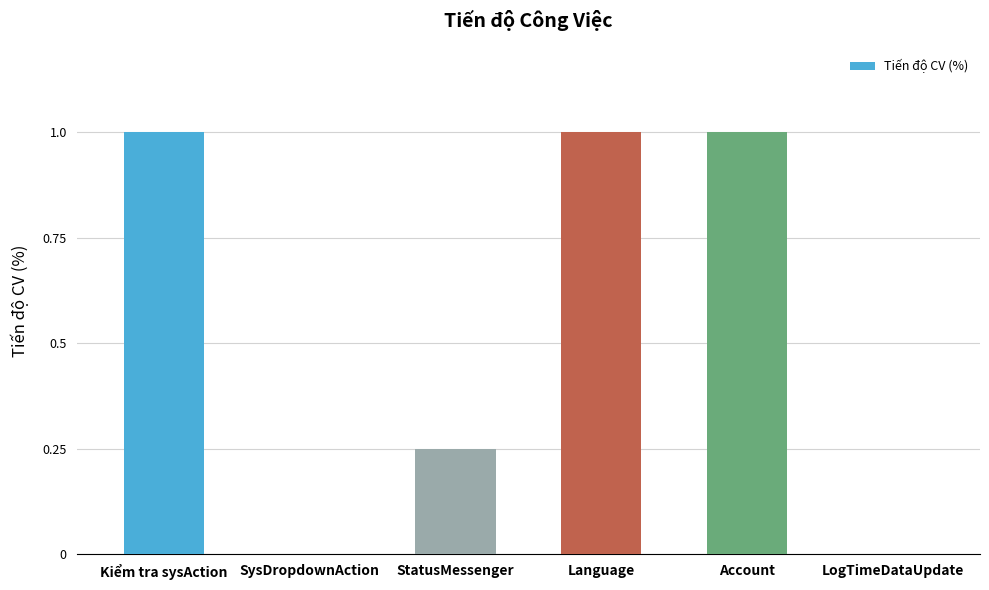

What is the greatest value displayed?

1.0